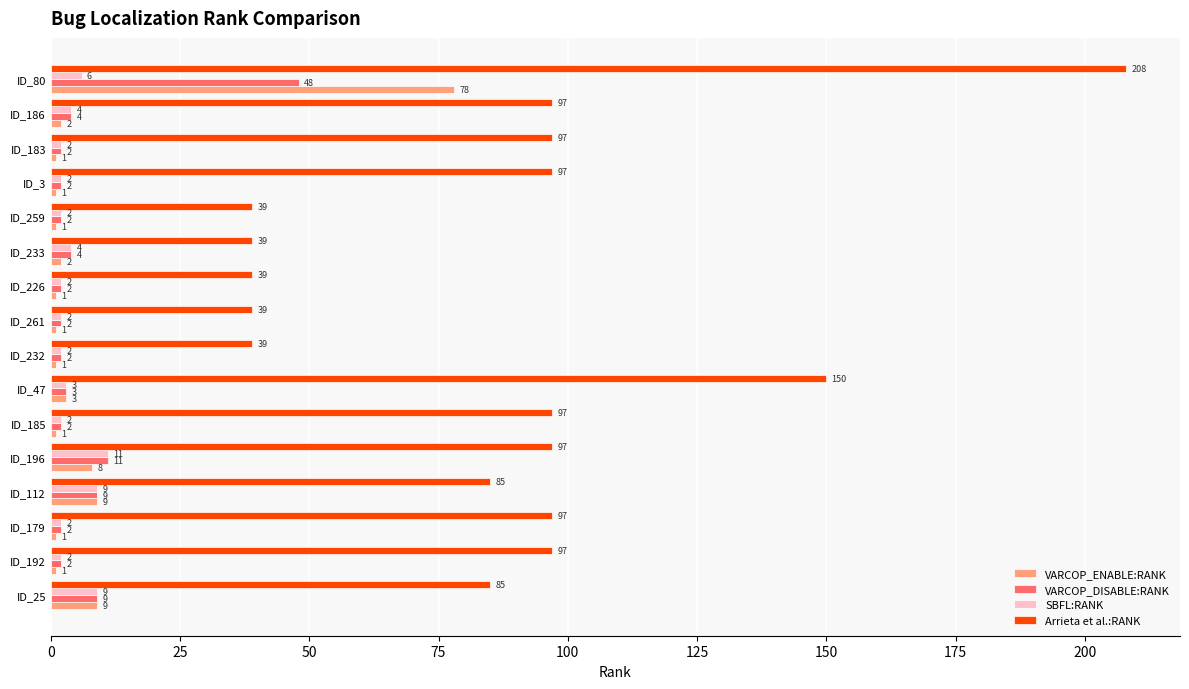

What is the difference between the second highest and second lowest values in the SBFL:RANK series?

7